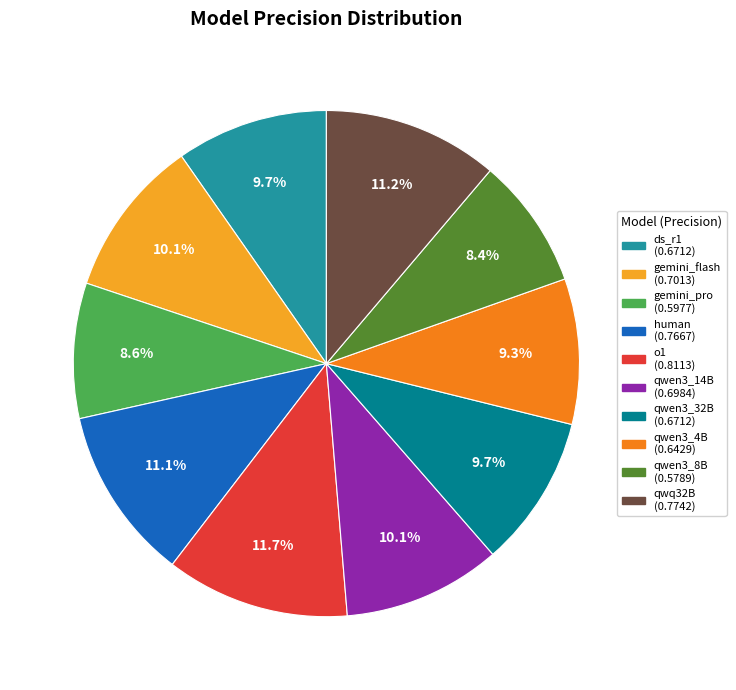

Is there any slice that represents more than half of the pie?

No